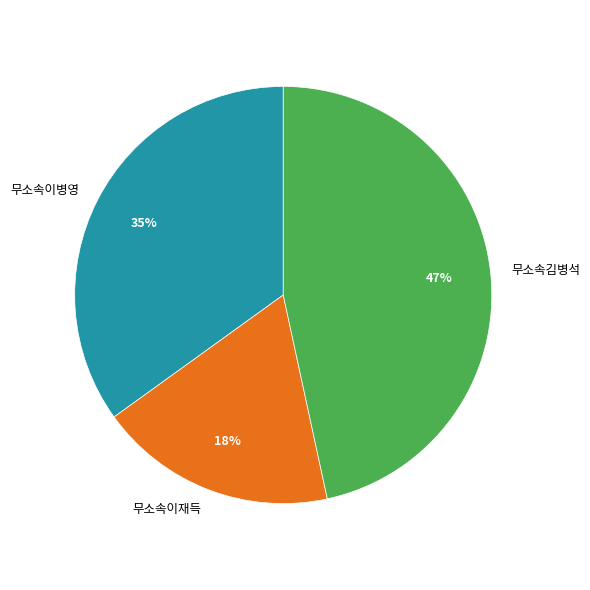

Which has a higher value, 무소속김병석 or 무소속이병영?

무소속김병석